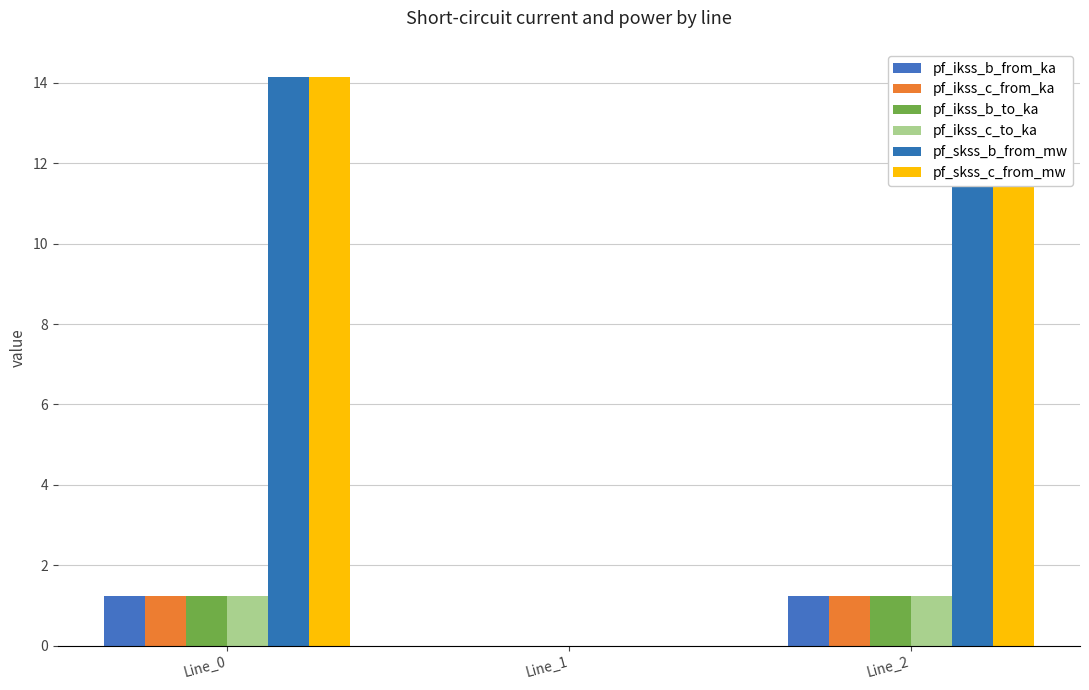

Where is pf_ikss_b_from_ka nearest to the value 0?

Line_1